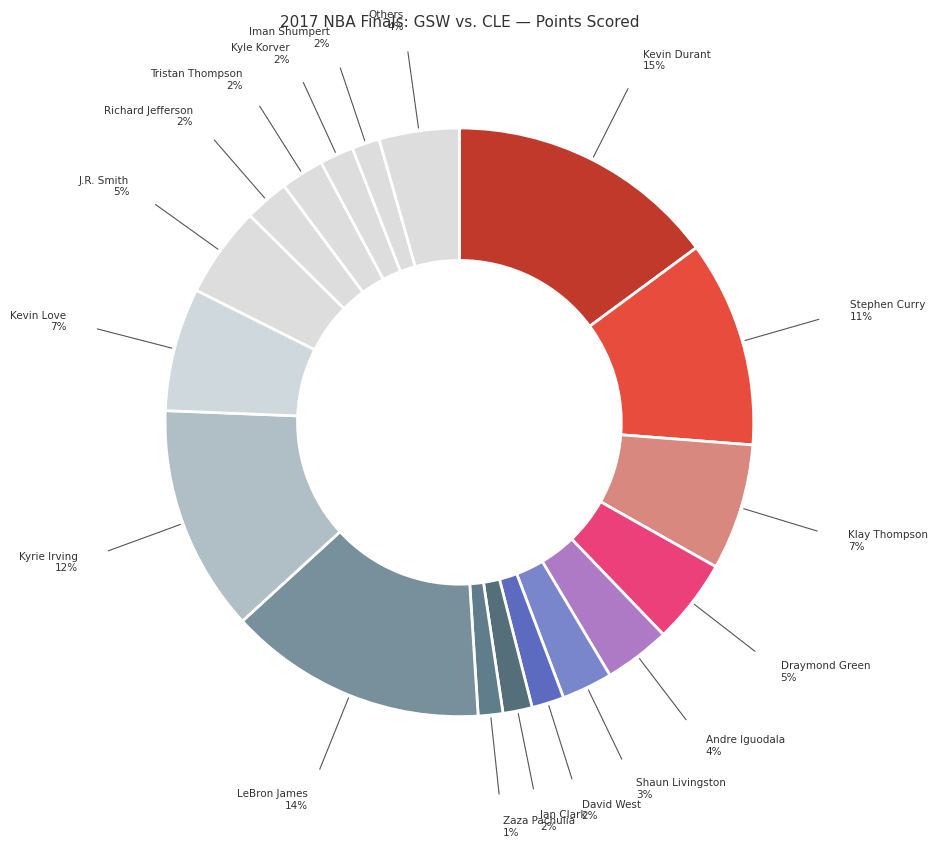

Approximately how many times larger is the value at Andre Iguodala compared to Tristan Thompson?

1.5